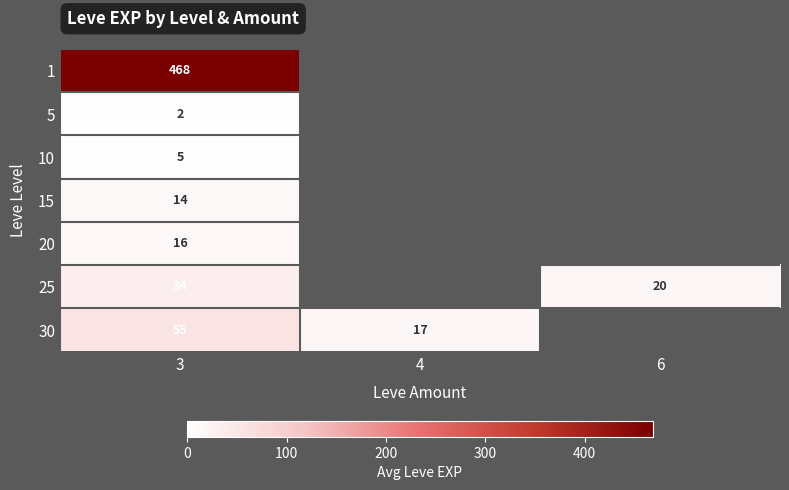

Which category has the highest value across all series?

3